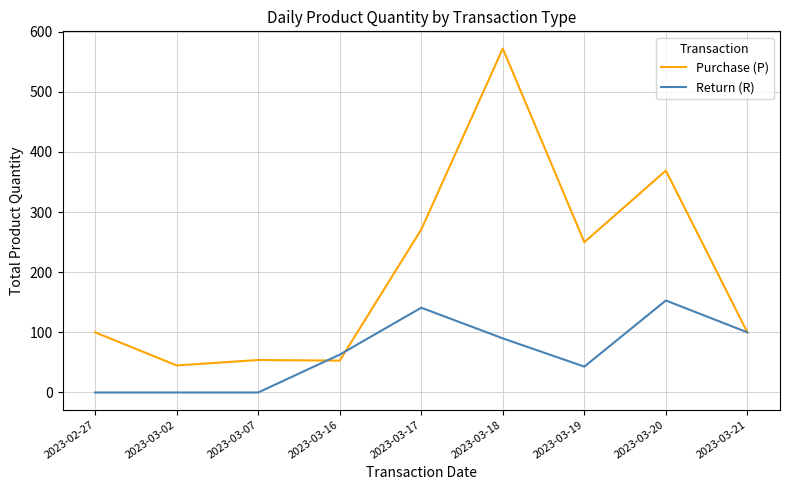

The value of Return (R) at 2023-03-07 is -80. True or false?

False